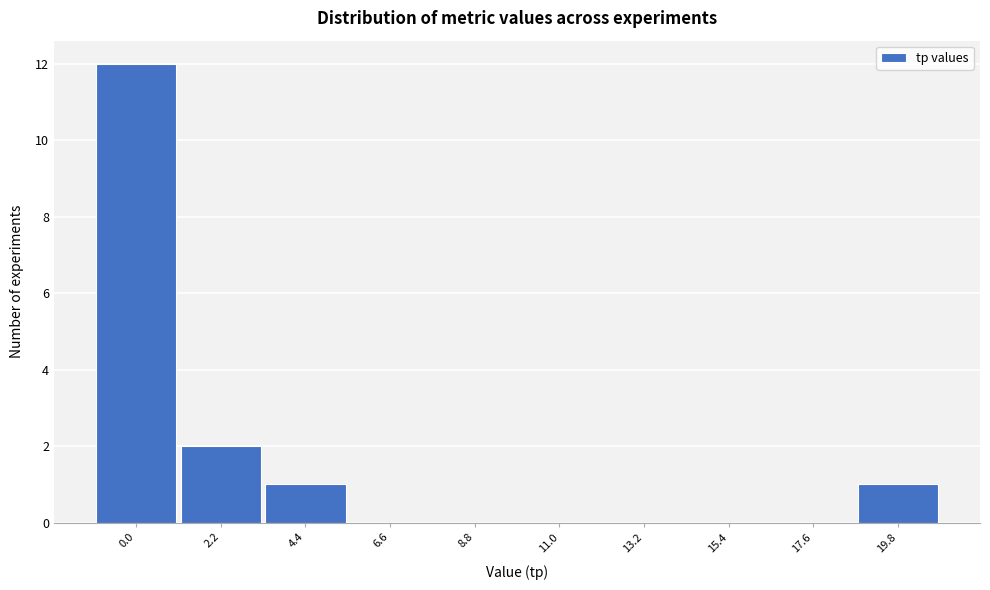

Reading left to right, list all the values displayed in this chart.

0.0=12	2.2=2	4.4=1	6.6=0	8.8=0	11.0=0	13.2=0	15.4=0	17.6=0	19.8=1